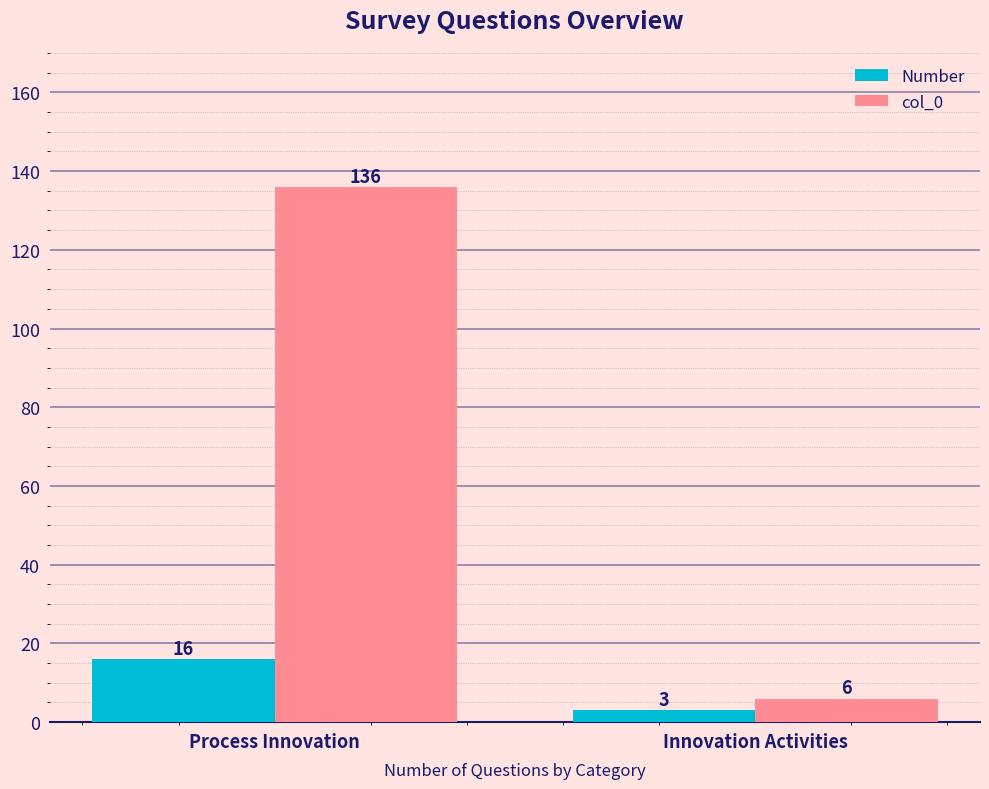

List the series in order of their overall mean, highest first.

col_0, Number